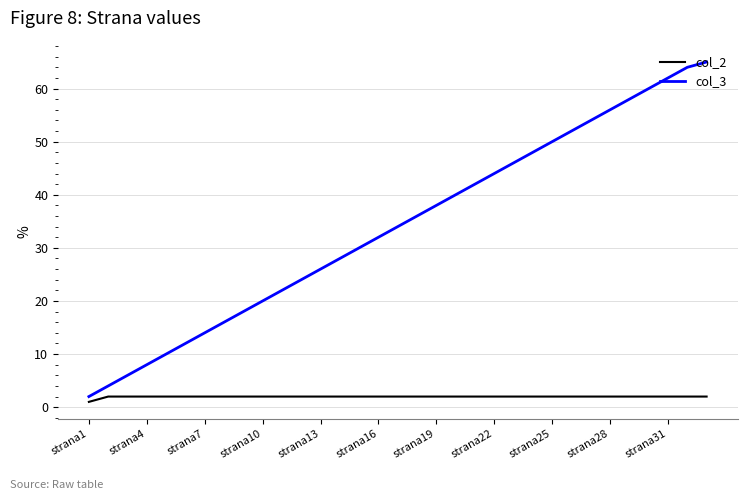

List the series in order of their overall mean, highest first.

col_3, col_2